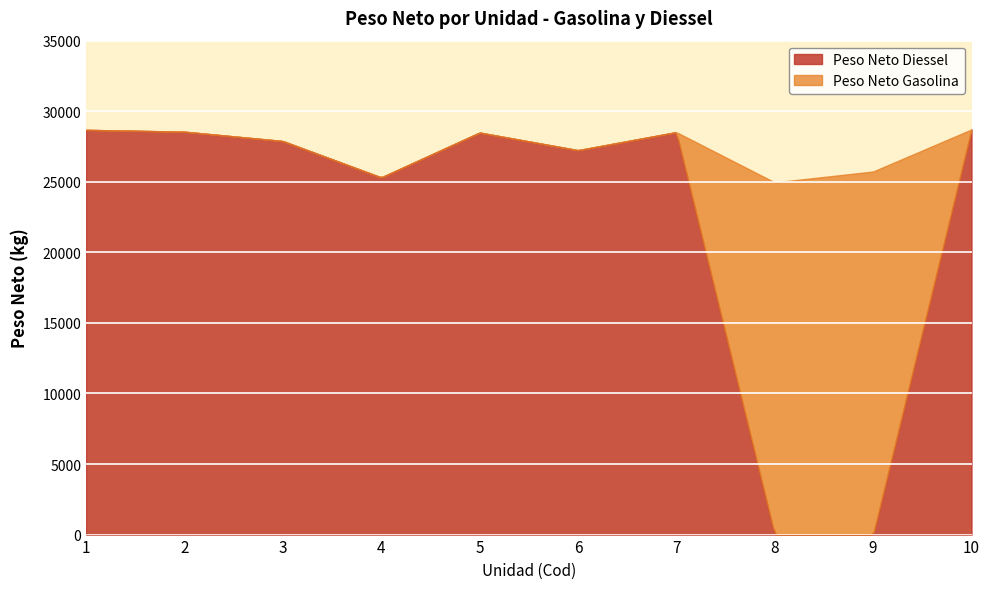

How many lines are shown in the chart?

2